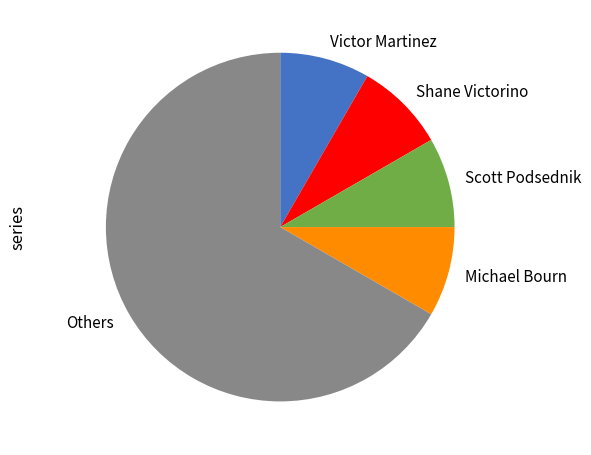

Which slice is the largest?

Others